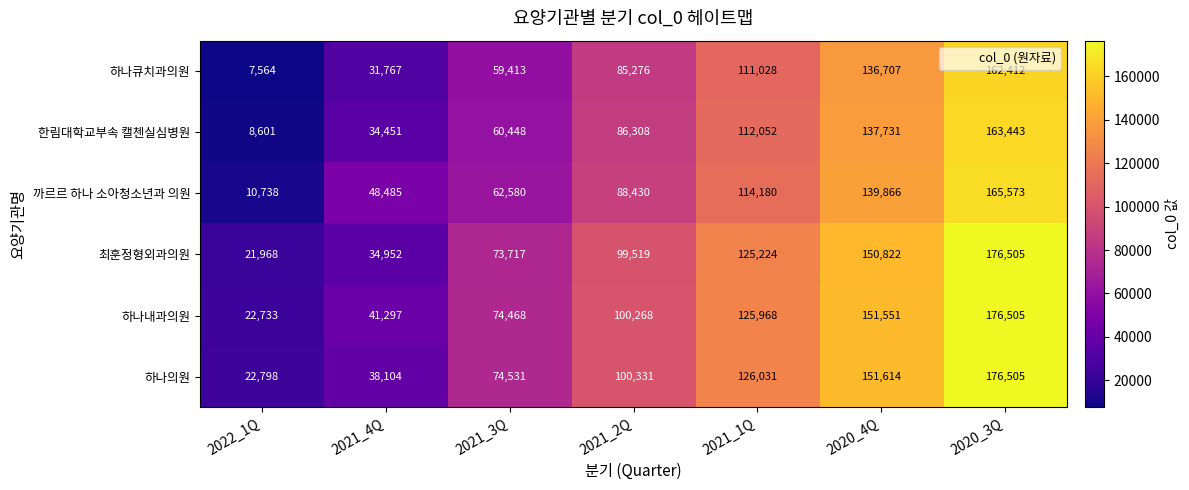

At which label is 한림대학교부속 캘첸실심병원 closest to 86022?

2021_2Q